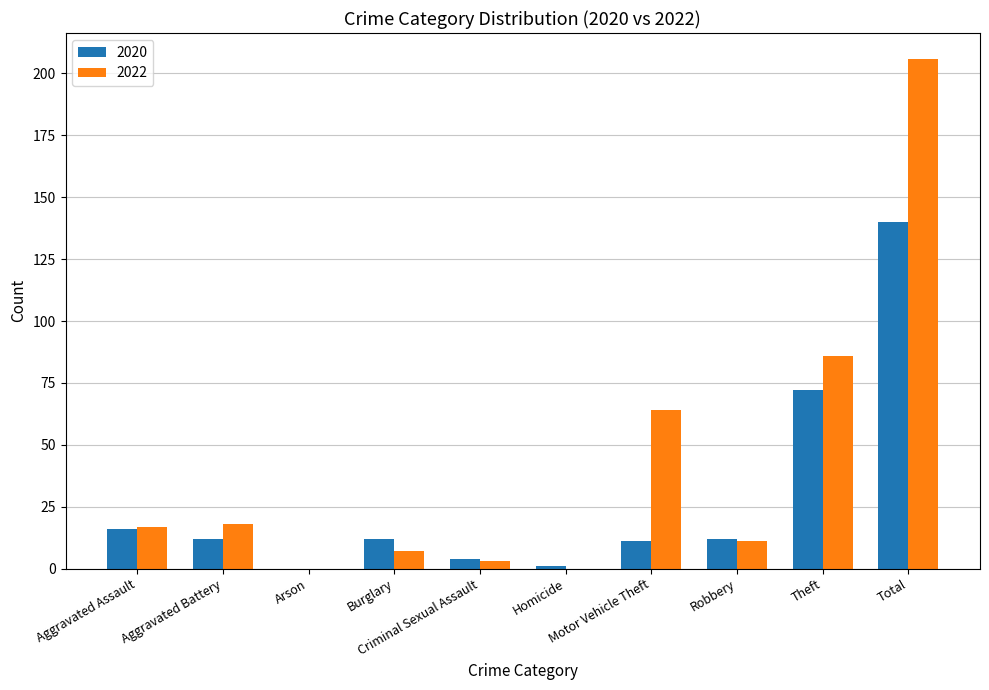

What are all the series names shown in the legend?

2020, 2022